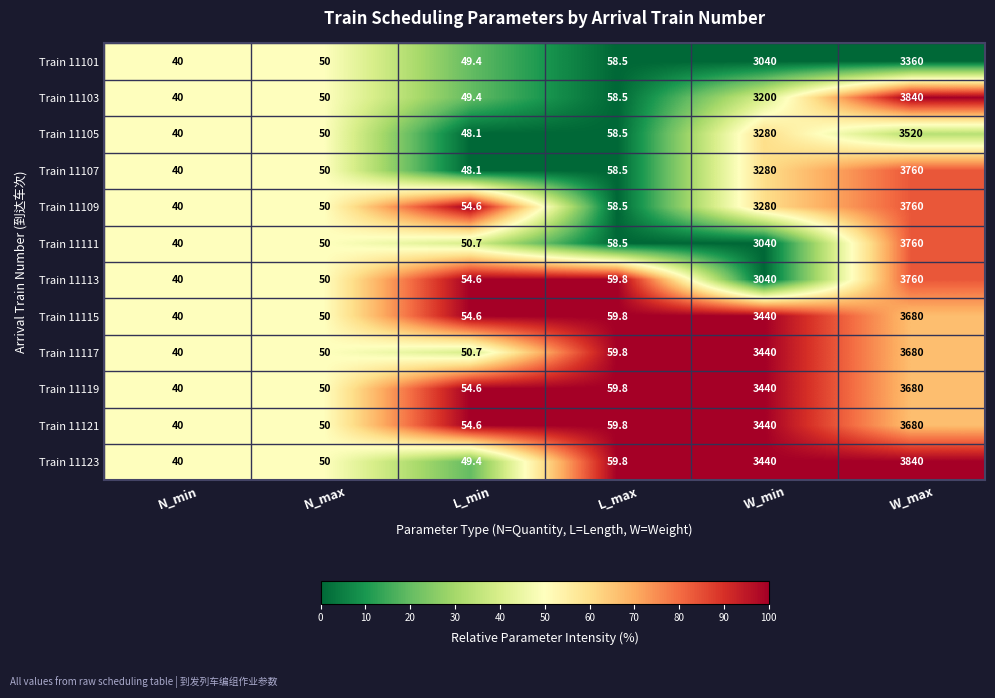

At which label is Train 11113 closest to 1900?

W_min